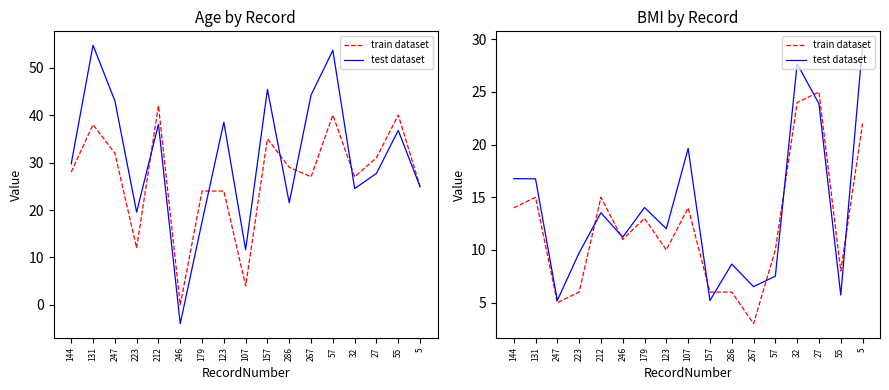

How many distinct data groups are displayed?

2